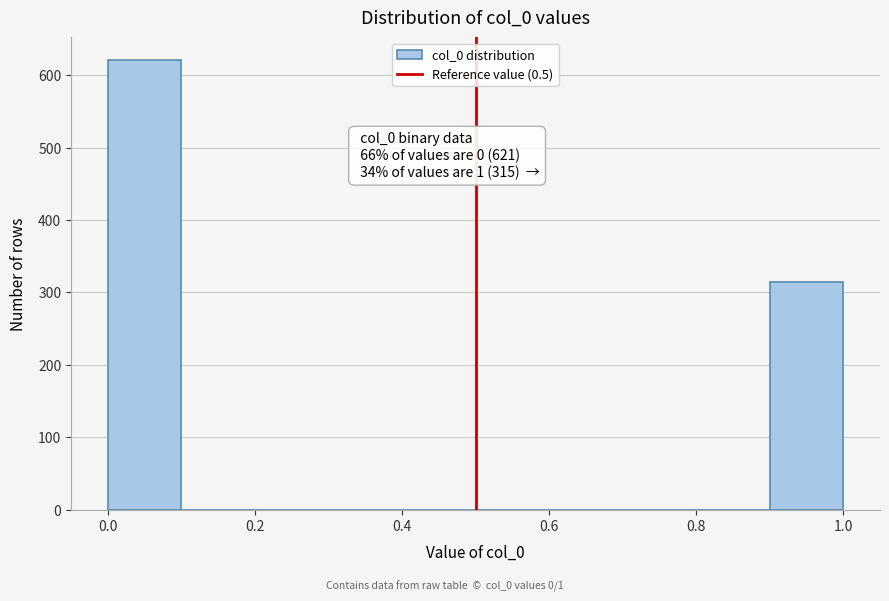

Over which range of the x-axis is the bar tallest?

0.0 to 0.1